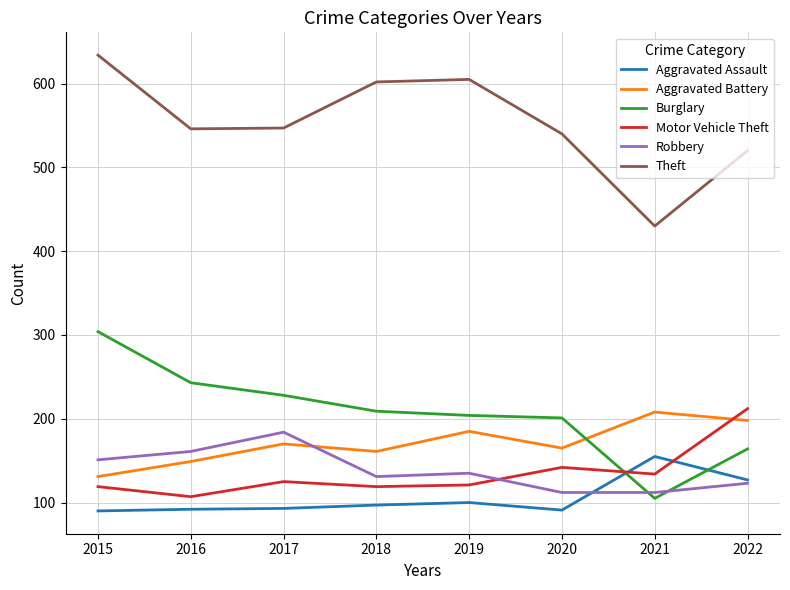

Is it true that Aggravated Assault equals 26 at 2018?

False